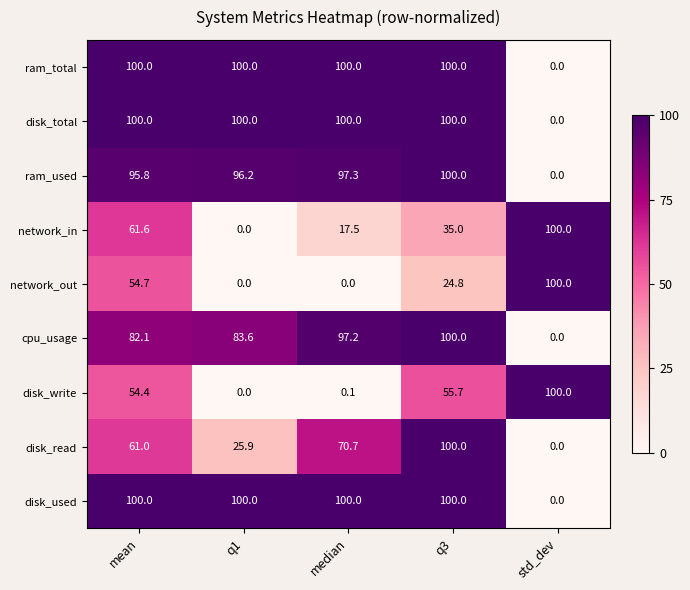

What is the average value of the network_out series?

35.9